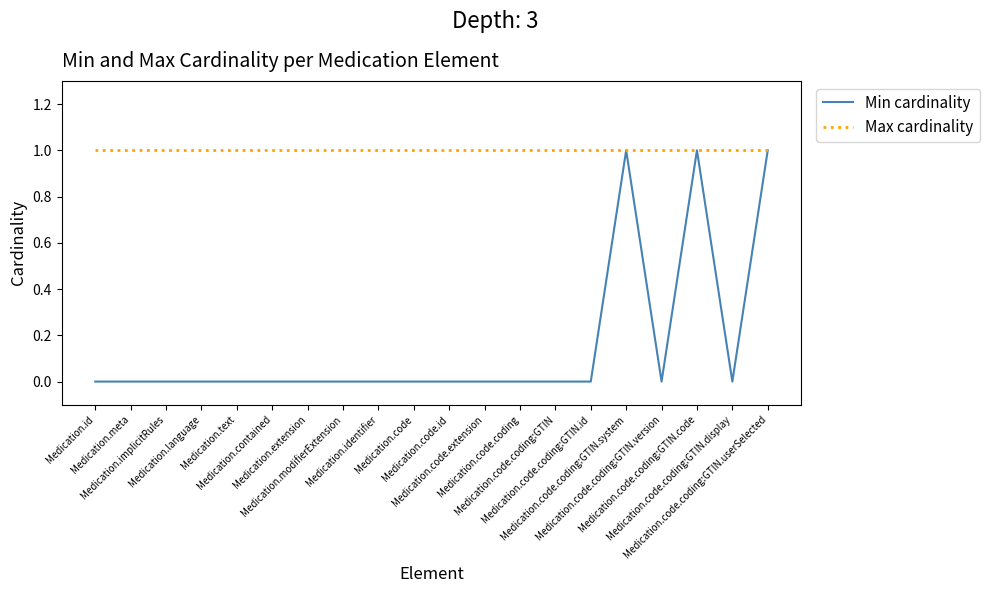

Which series has the largest total across all categories?

Max cardinality